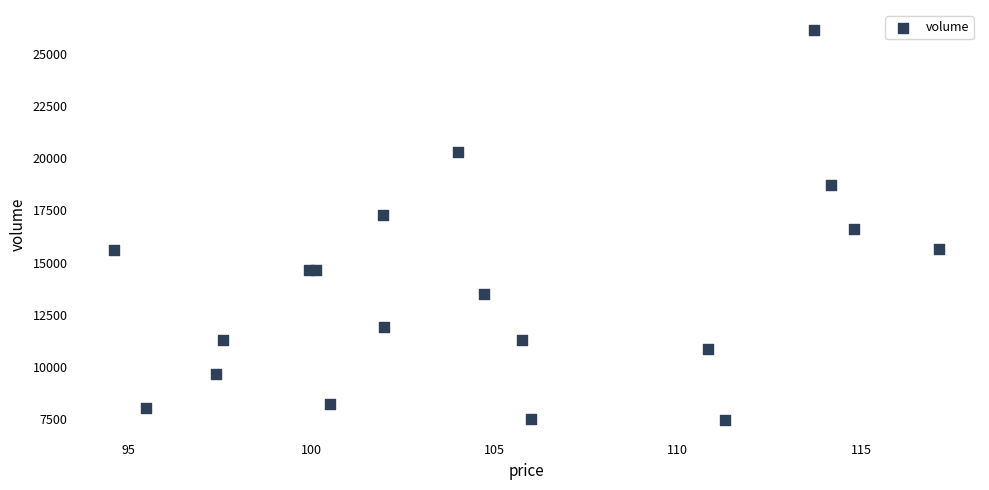

What Y value in the scatter plot is closest to 16808?

16596